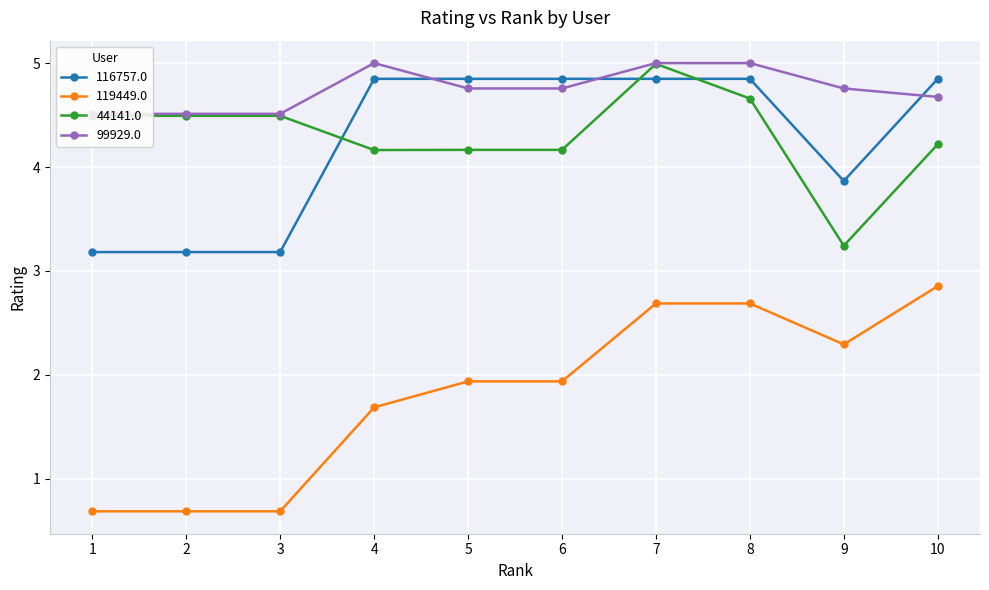

Is this an area chart (filled region under the line)?

No